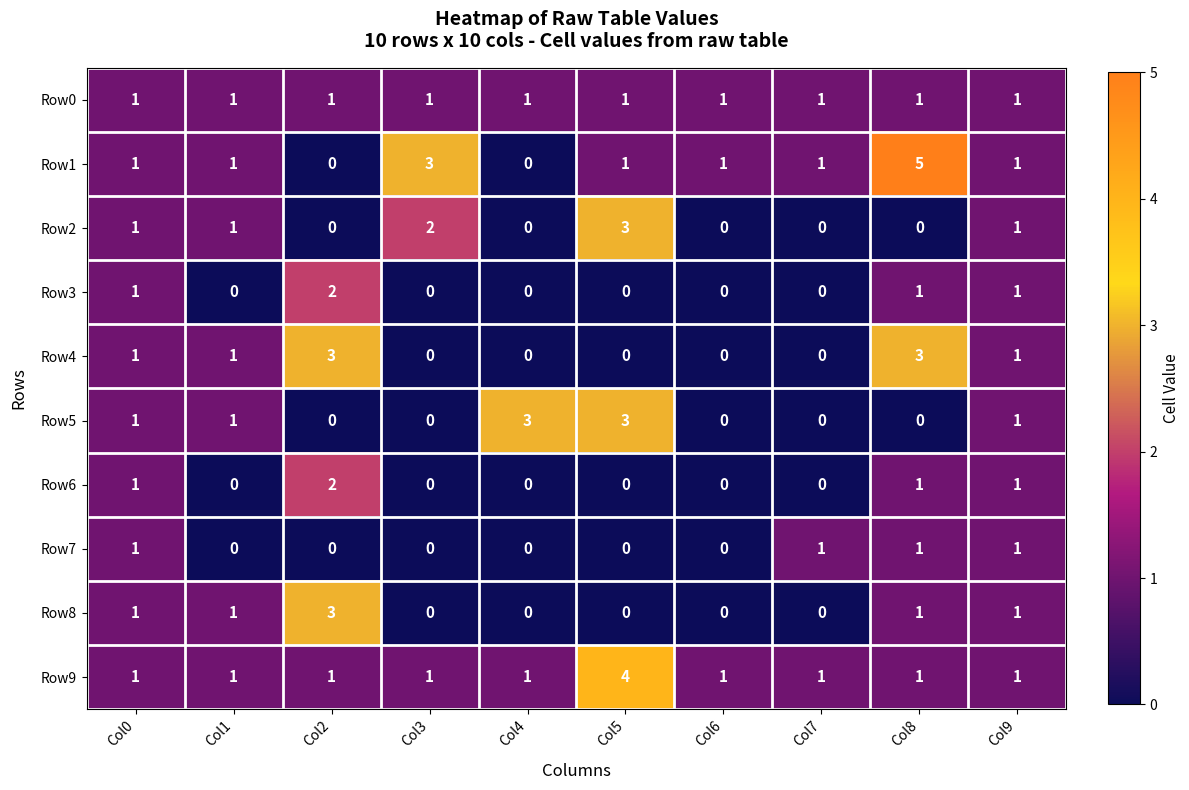

Which series has the largest range (max minus min)?

Row1